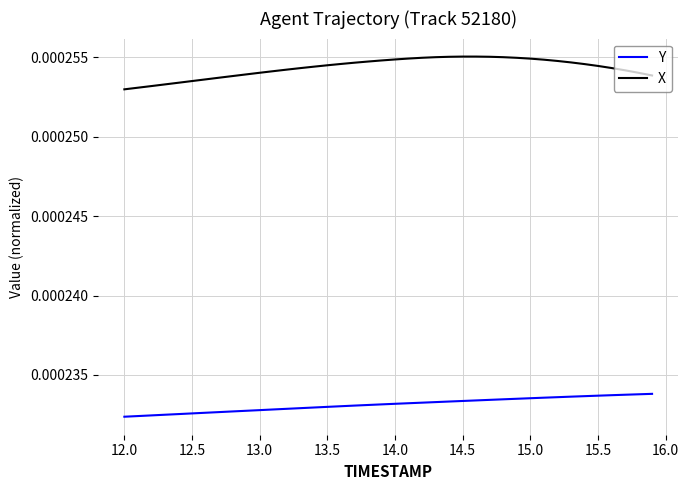

Which series has the largest total across all categories?

X